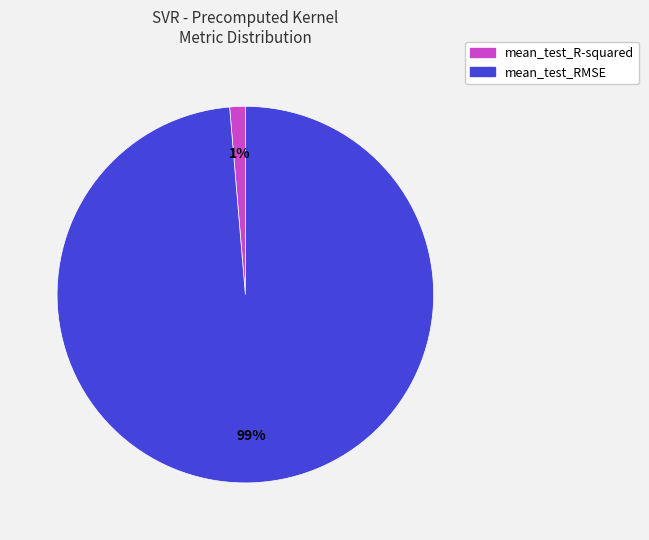

True or false: mean_test_RMSE accounts for 86% of the total.

False